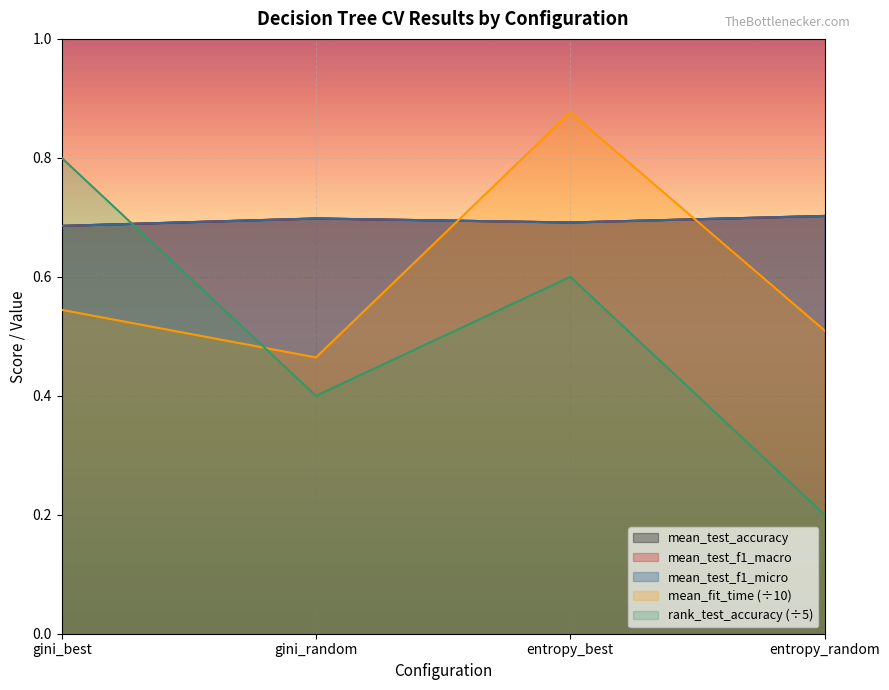

Reading right to left, list all the values displayed in this chart.

mean_fit_time: 0.5	0.9	0.5	0.5
mean_test_accuracy: 0.7	0.7	0.7	0.7
mean_test_f1_macro: 0.7	0.7	0.7	0.7
mean_test_f1_micro: 0.7	0.7	0.7	0.7
rank_test_accuracy: 0.2	0.6	0.4	0.8